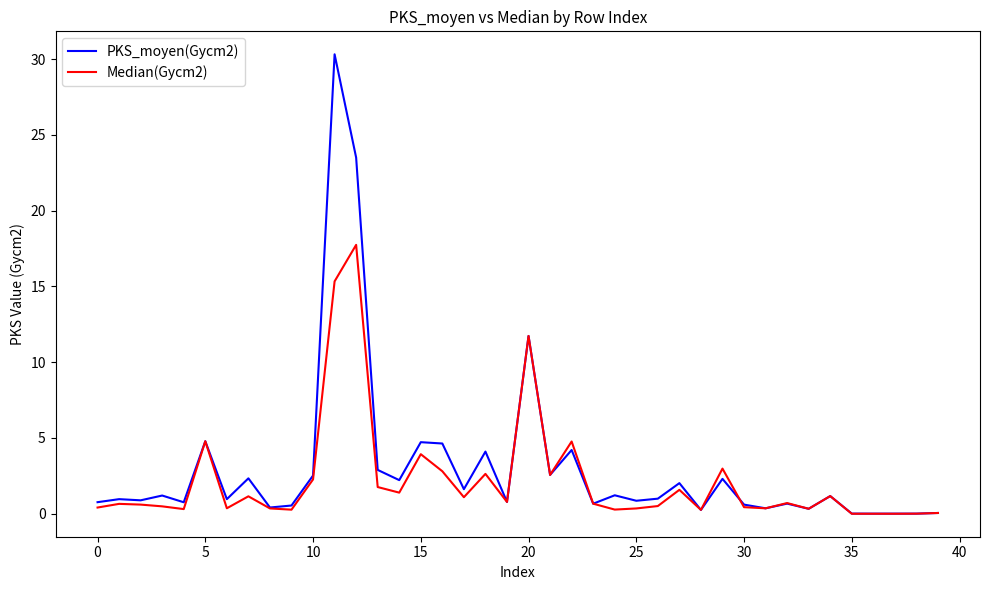

What is the greatest value displayed?

30.3